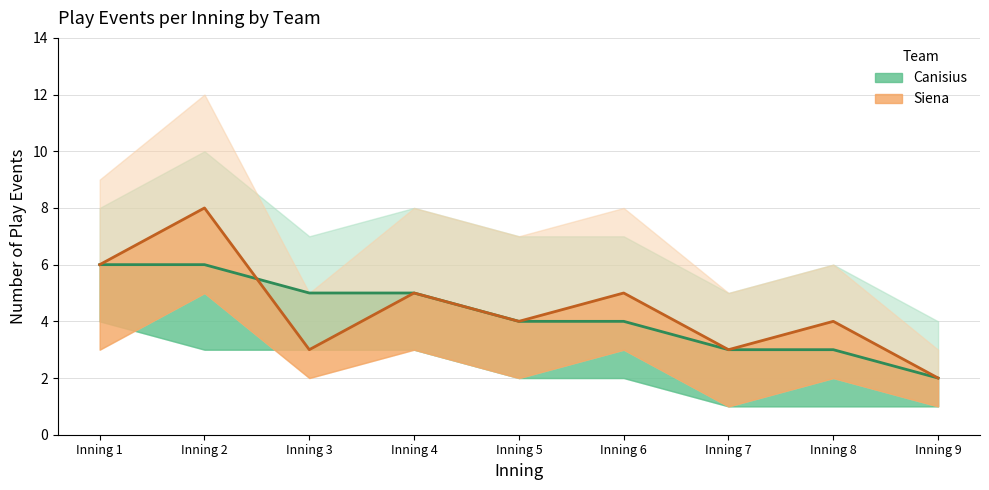

Where does the Canisius series first go above 4?

Inning 1